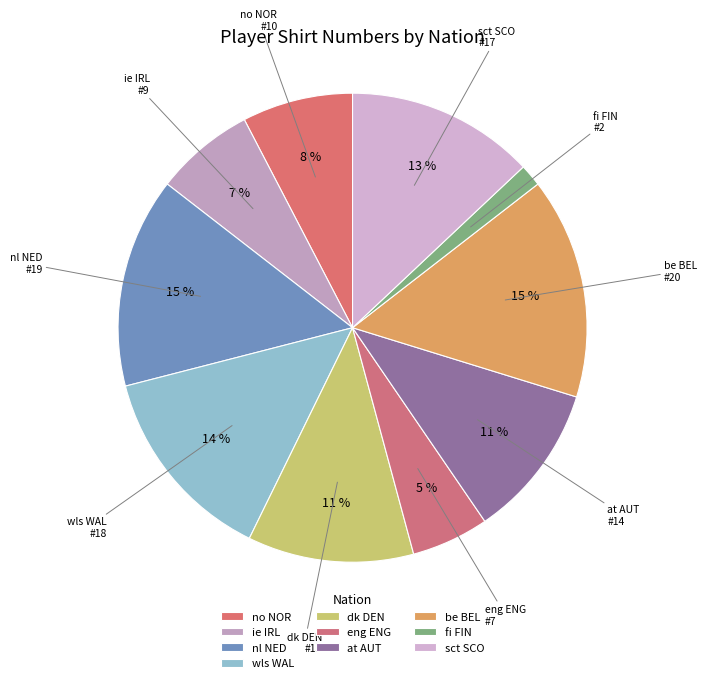

Combined, what portion of the pie is sct SCO and at AUT?

23.7%